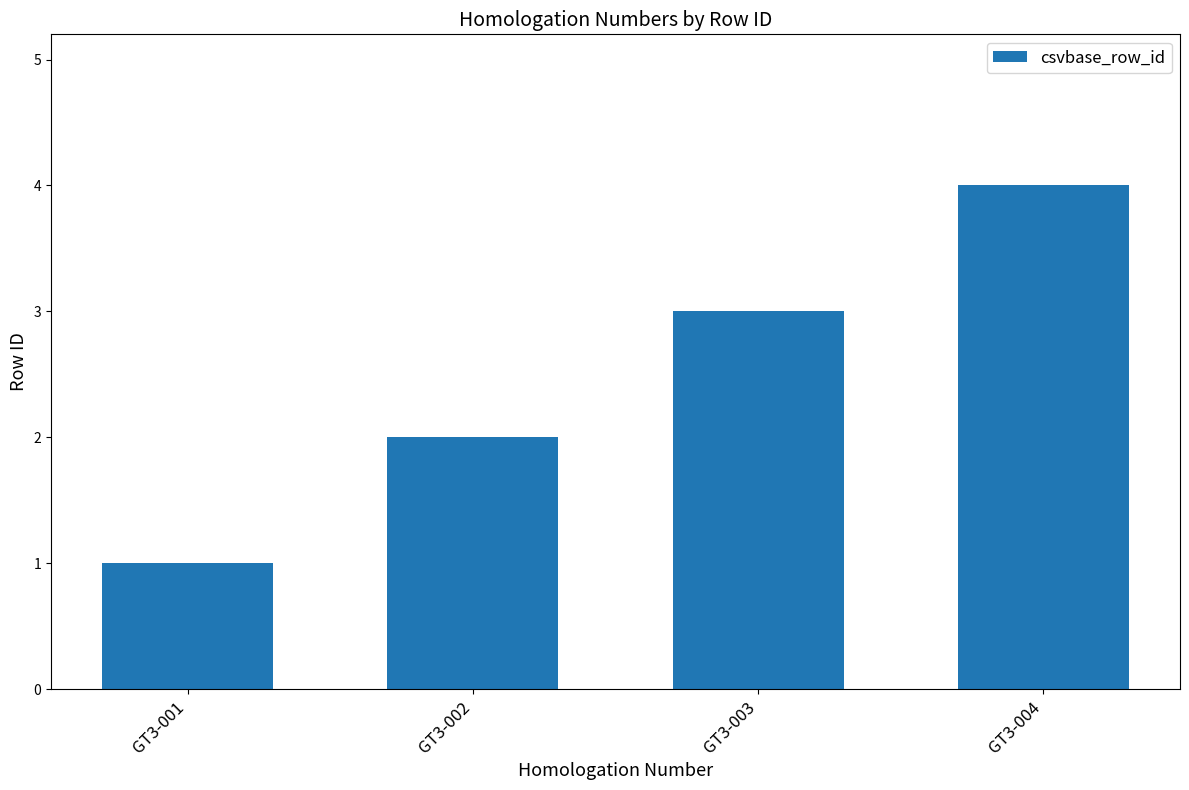

True or false: the data shows 1 at GT3-002.

False